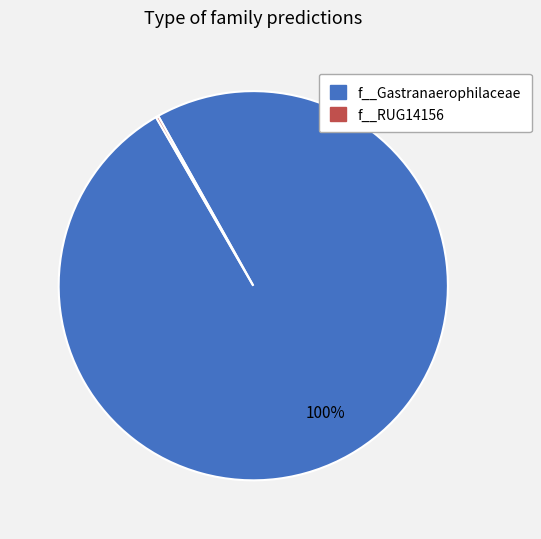

Is there any slice that represents more than half of the pie?

Yes